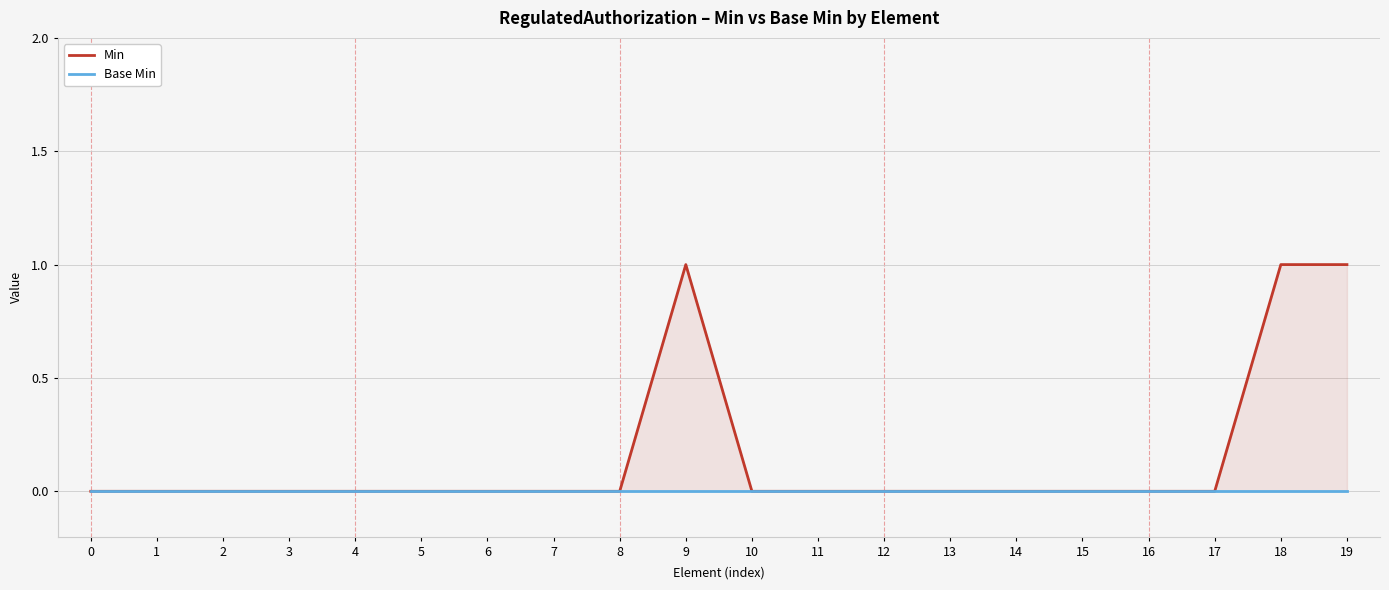

How many interior local peaks does the Min series have?

1